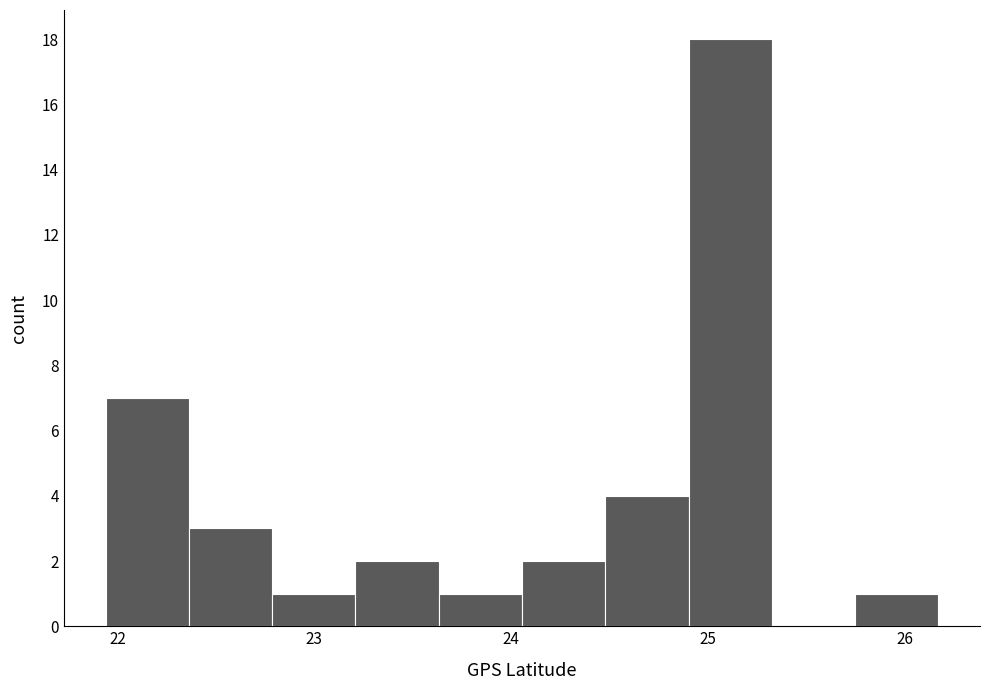

Reading left to right, list every bar in this chart as the range it spans on the x-axis followed by its height. Neither the bar edges nor the heights are printed on the chart, so give them approximately, as read against the axes.

21.9 to 22.4: 7
22.4 to 22.8: 3
22.8 to 23.2: 1
23.2 to 23.6: 2
23.6 to 24.1: 1
24.1 to 24.5: 2
24.5 to 24.9: 4
24.9 to 25.3: 18
25.3 to 25.7: 0
25.7 to 26.2: 1